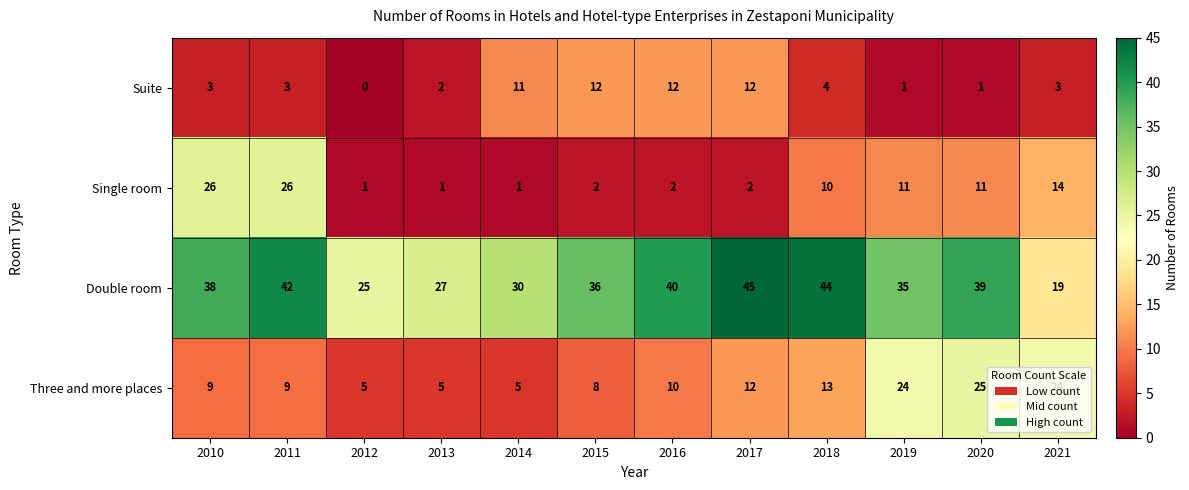

What is the sum of all Three and more places values?

149